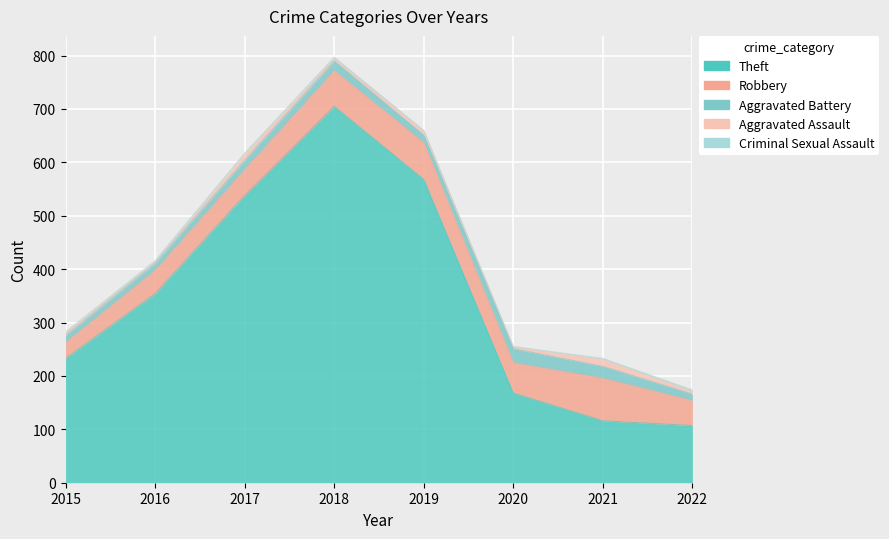

True or false: Aggravated Battery has a value of 6 at 2015.

False